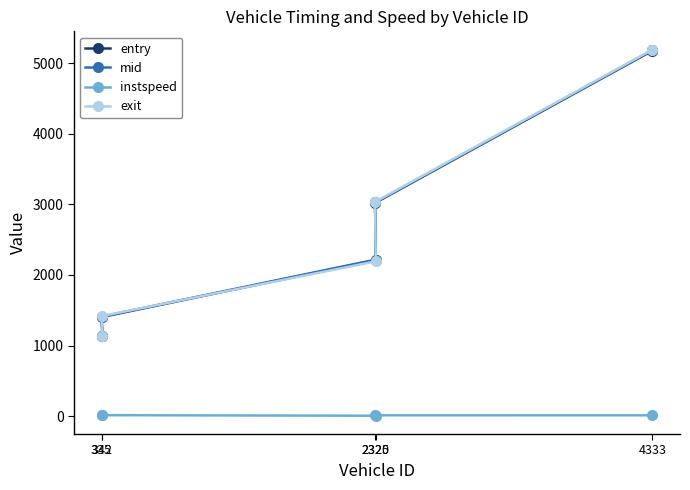

Which category has the lowest value in the exit series?

342